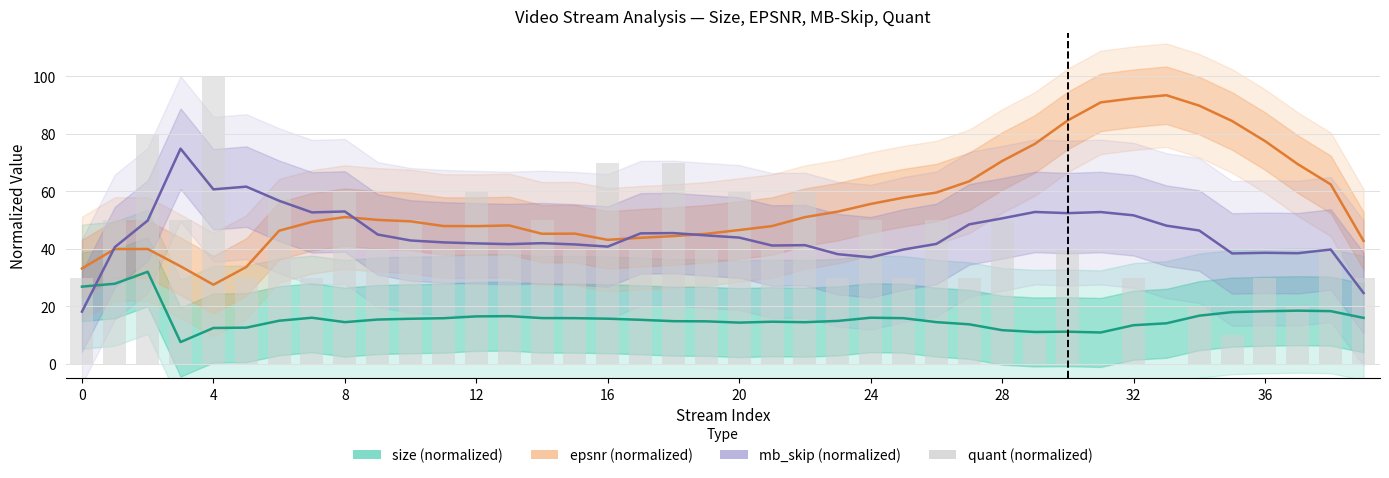

Is it true that quant (normalized) equals 16.0 at 35?

False